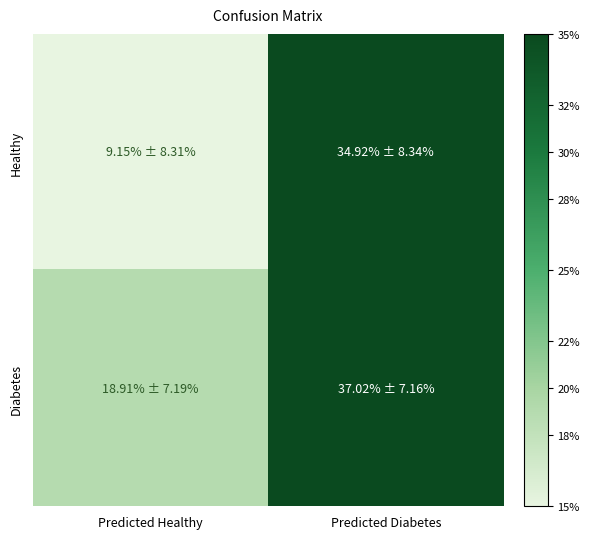

At how many categories does at least one series exceed 24?

1